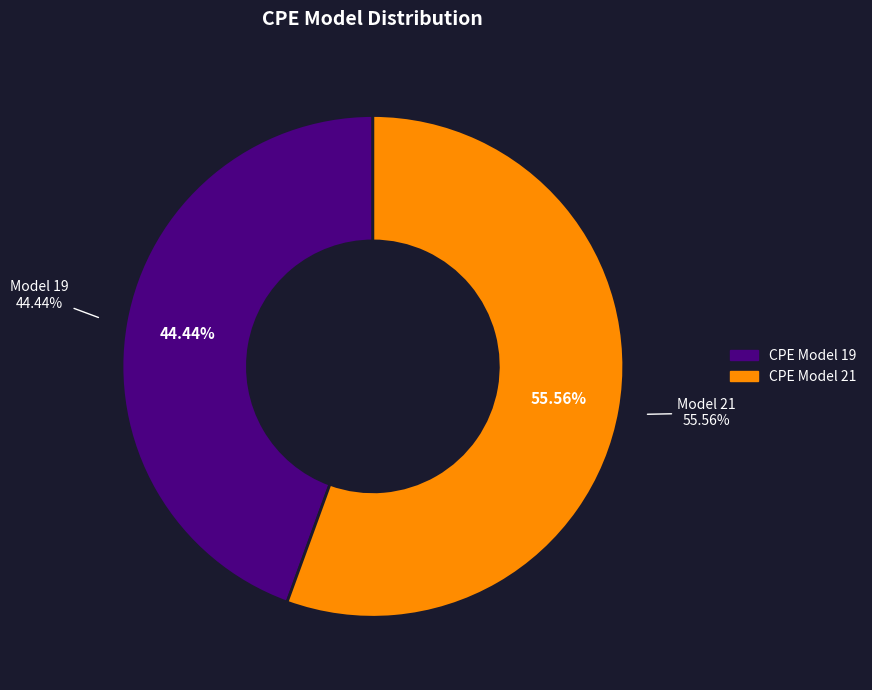

Is it true that 21 is 56% of the pie?

True